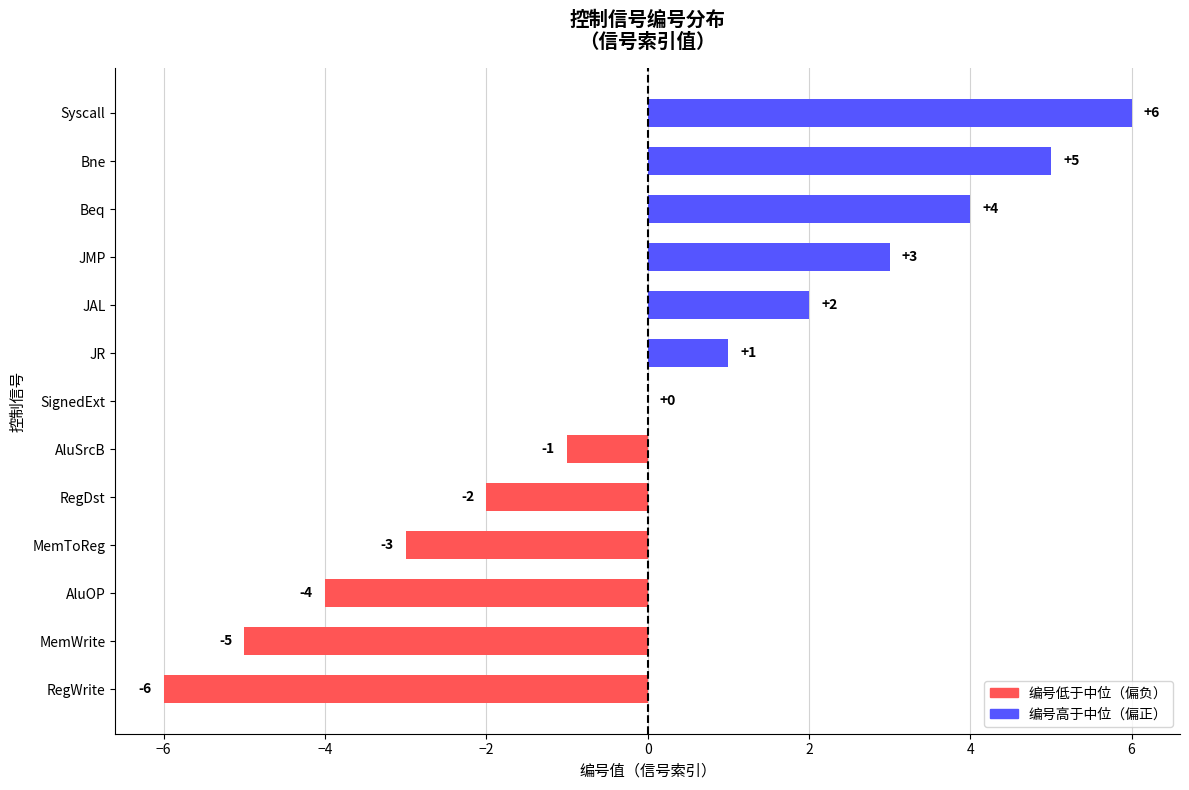

What is the approximate value at Bne?

5